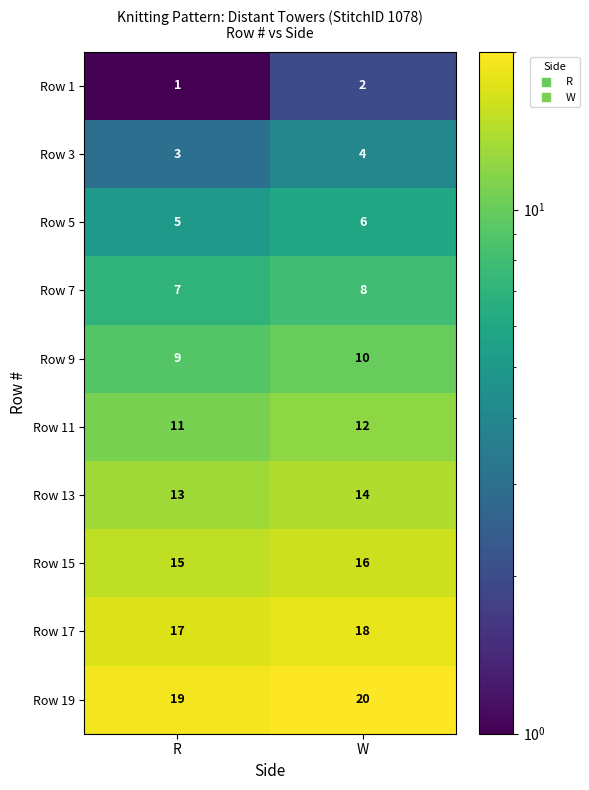

Rank the series by their maximum value, from lowest to highest.

Row 1, Row 3, Row 5, Row 7, Row 9, Row 11, Row 13, Row 15, Row 17, Row 19